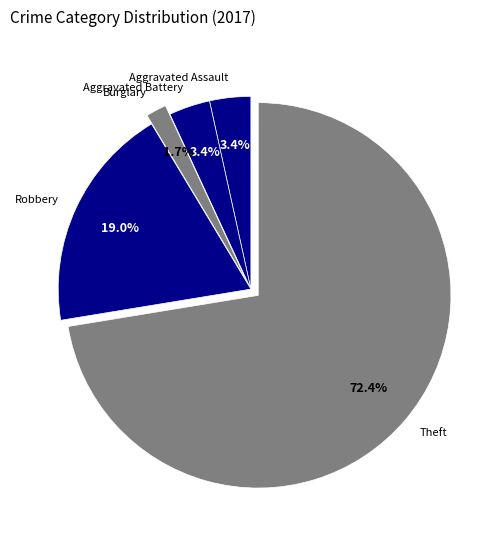

Which has a higher value, Burglary or Aggravated Assault?

Aggravated Assault